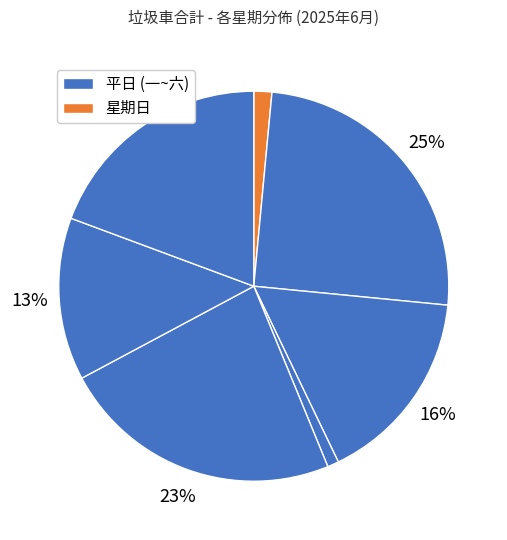

How many segments does this pie chart have?

7